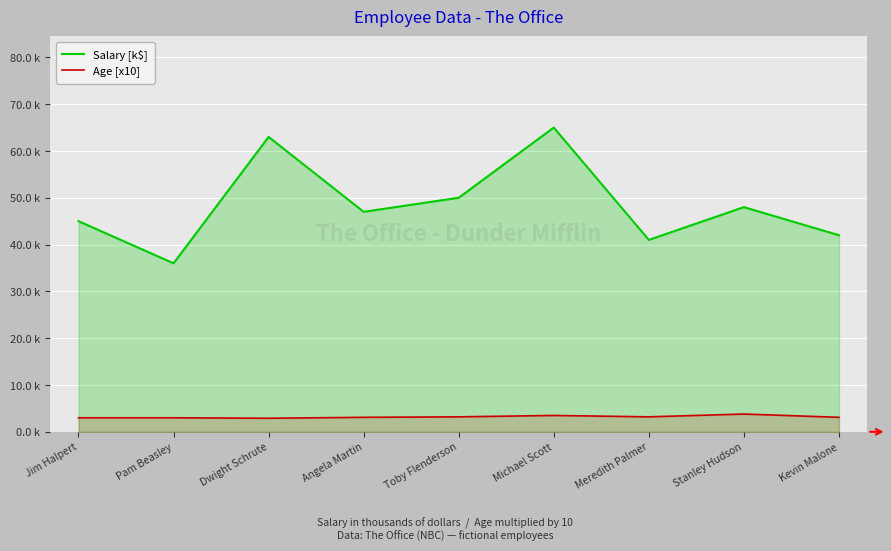

What is the maximum value for Salary [k$]?

65.0